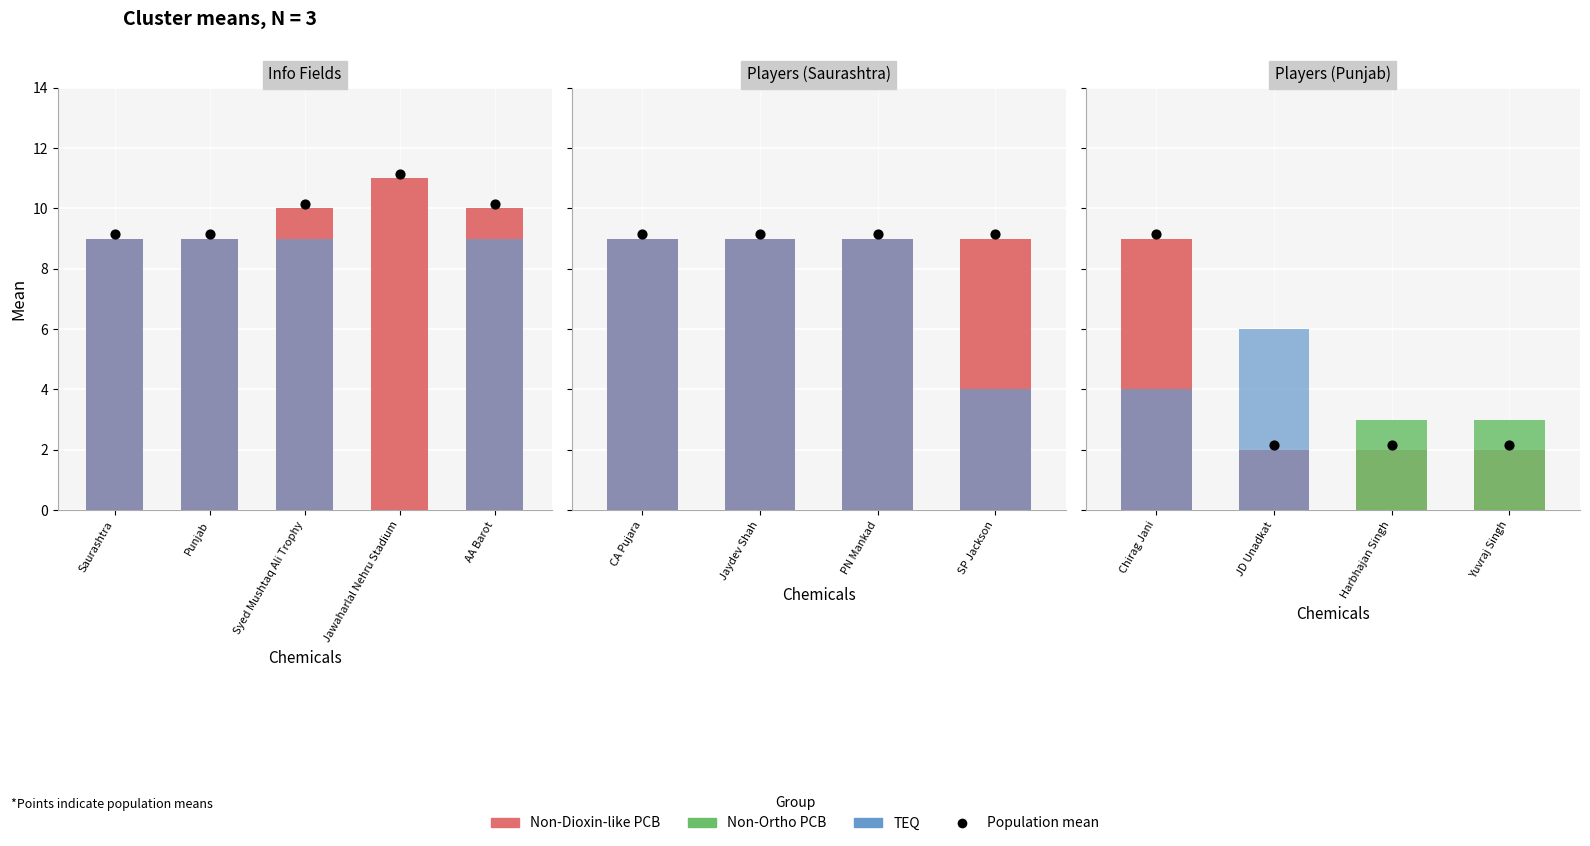

Which series has the largest total across all categories?

Non-Dioxin-like PCB